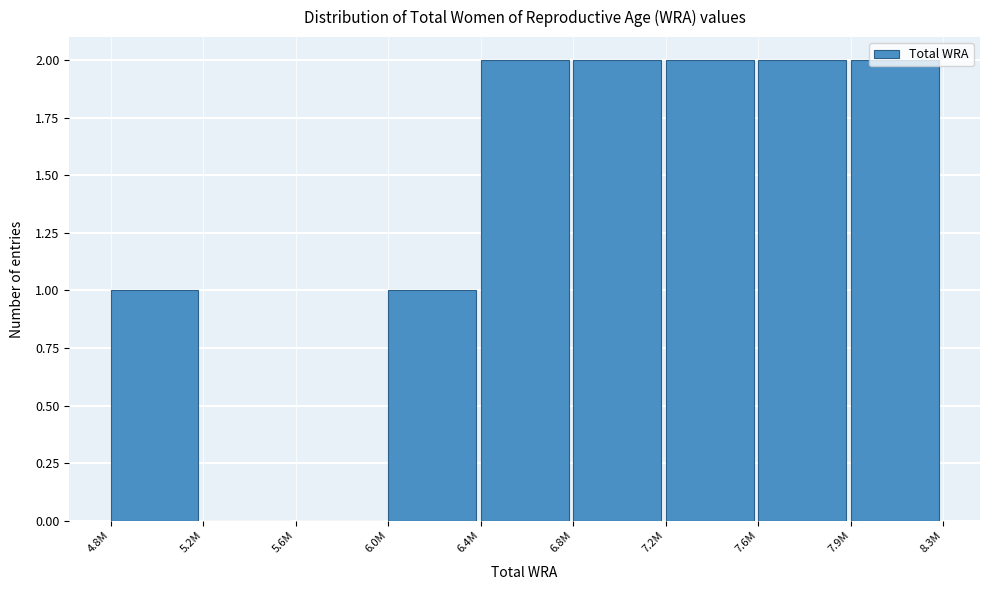

Approximately how many times larger is the value at 4.8M compared to 6.0M?

1.0